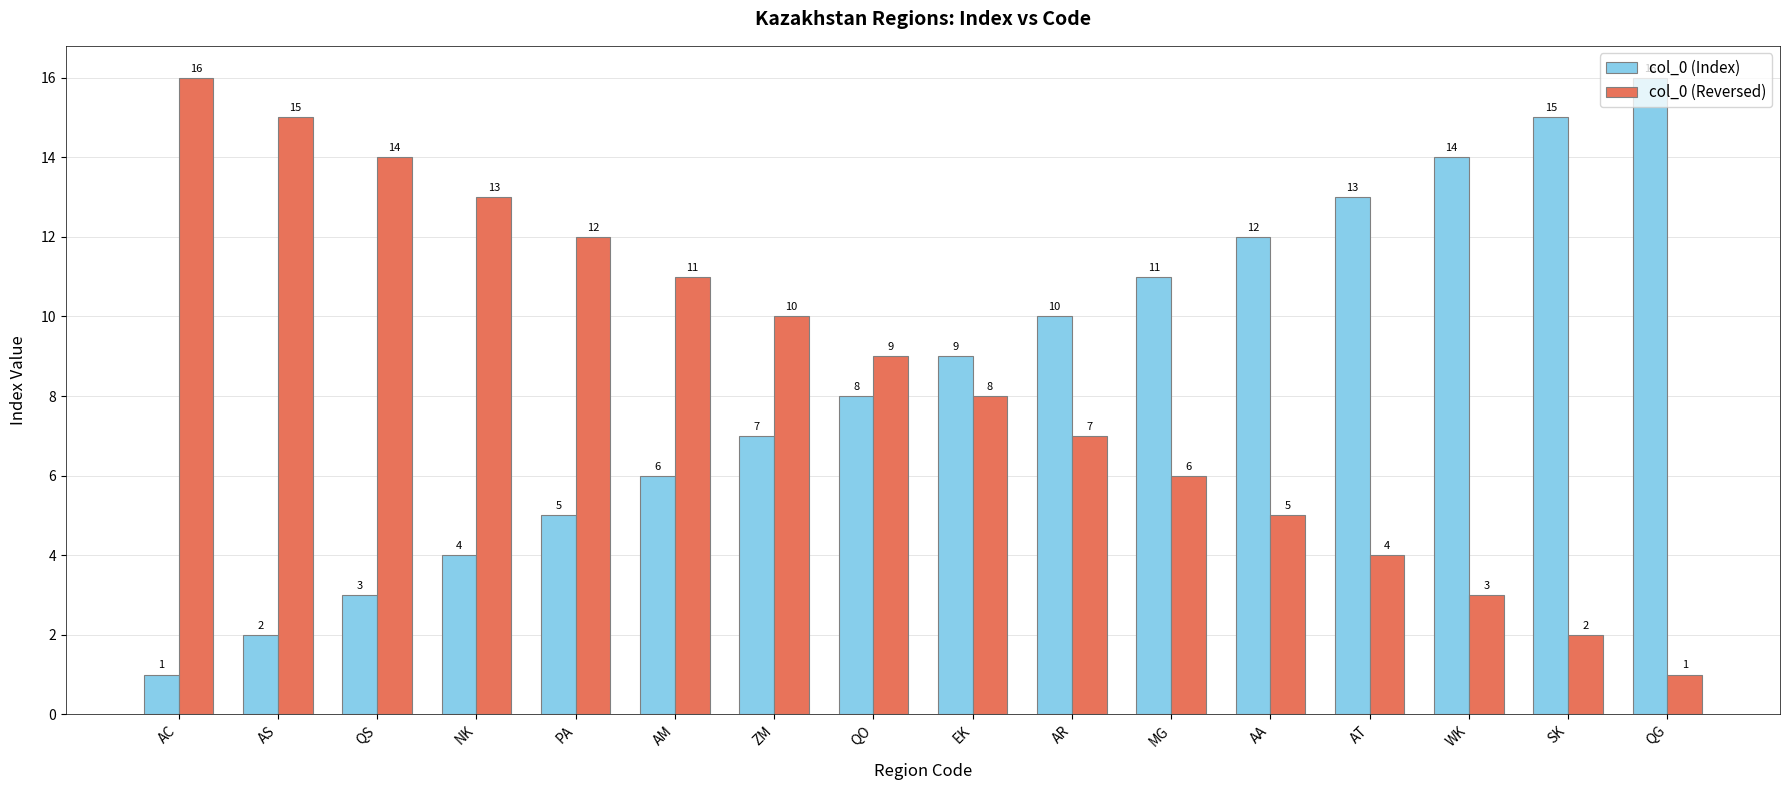

True or false: col_0 (Index) has a value of 16 at QG.

True